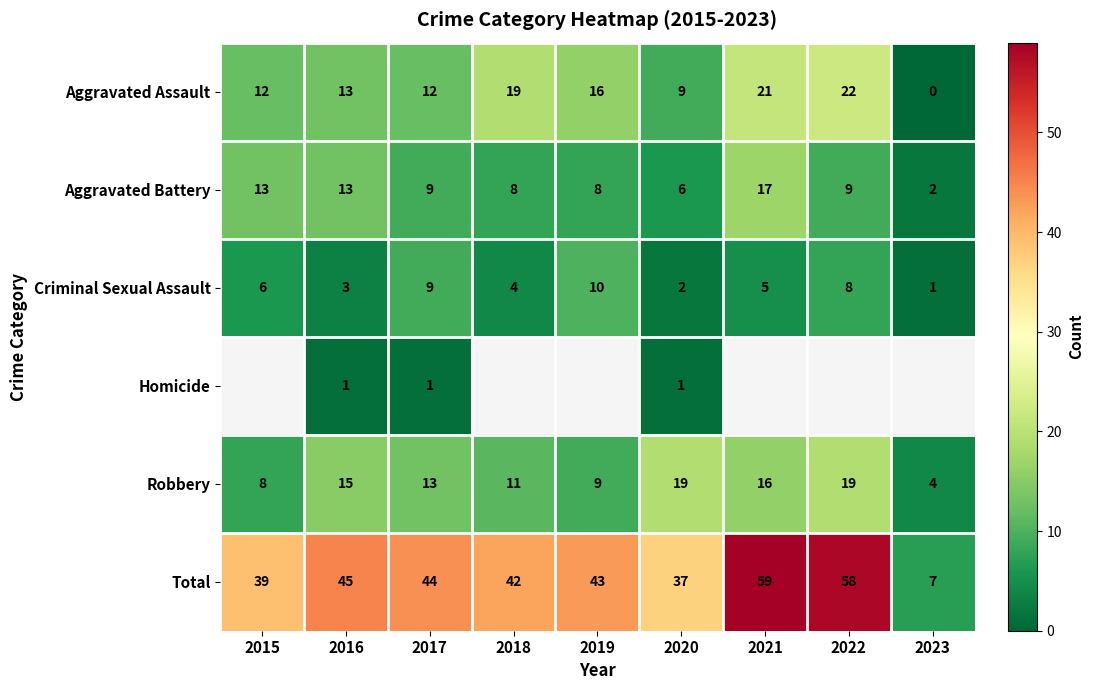

At how many categories does at least one series exceed 31?

8